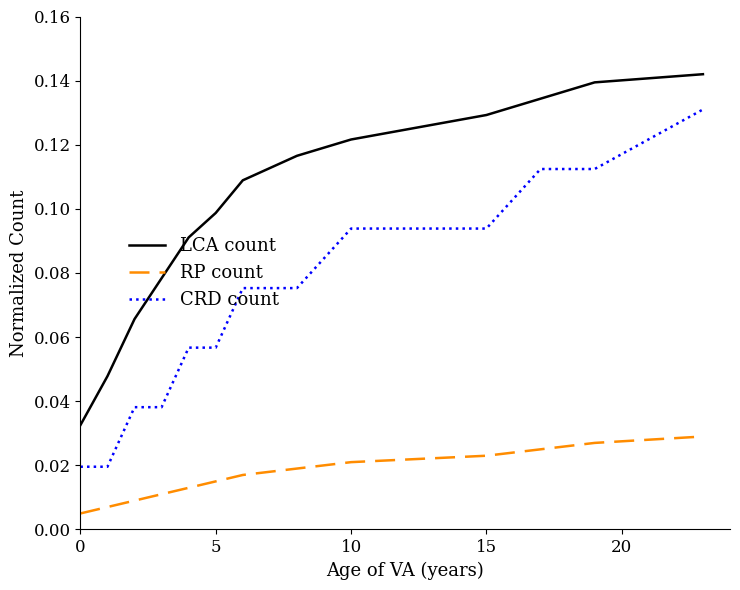

List the series in order of their peak value, lowest first.

RP count, CRD count, LCA count